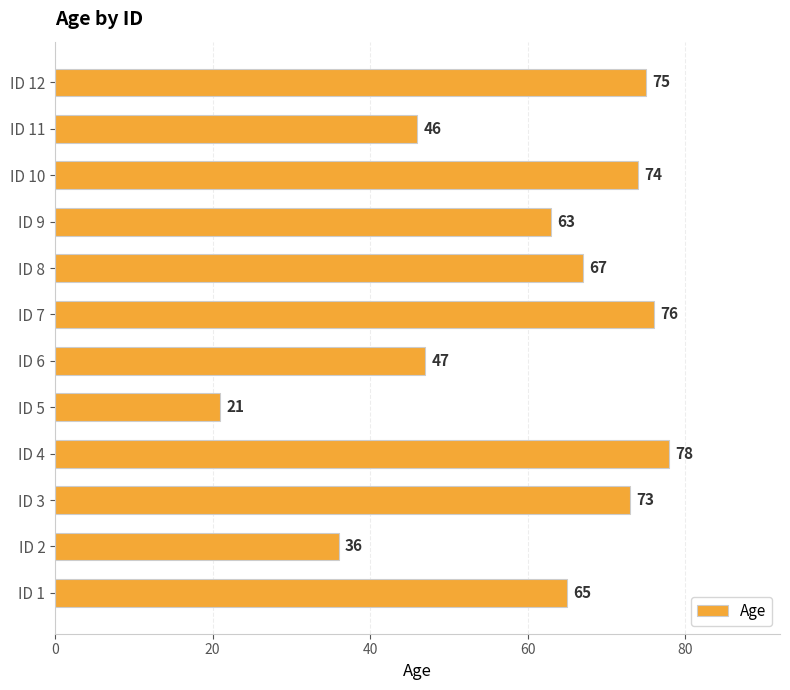

Approximately how many times larger is the value at ID 11 compared to ID 10?

0.6